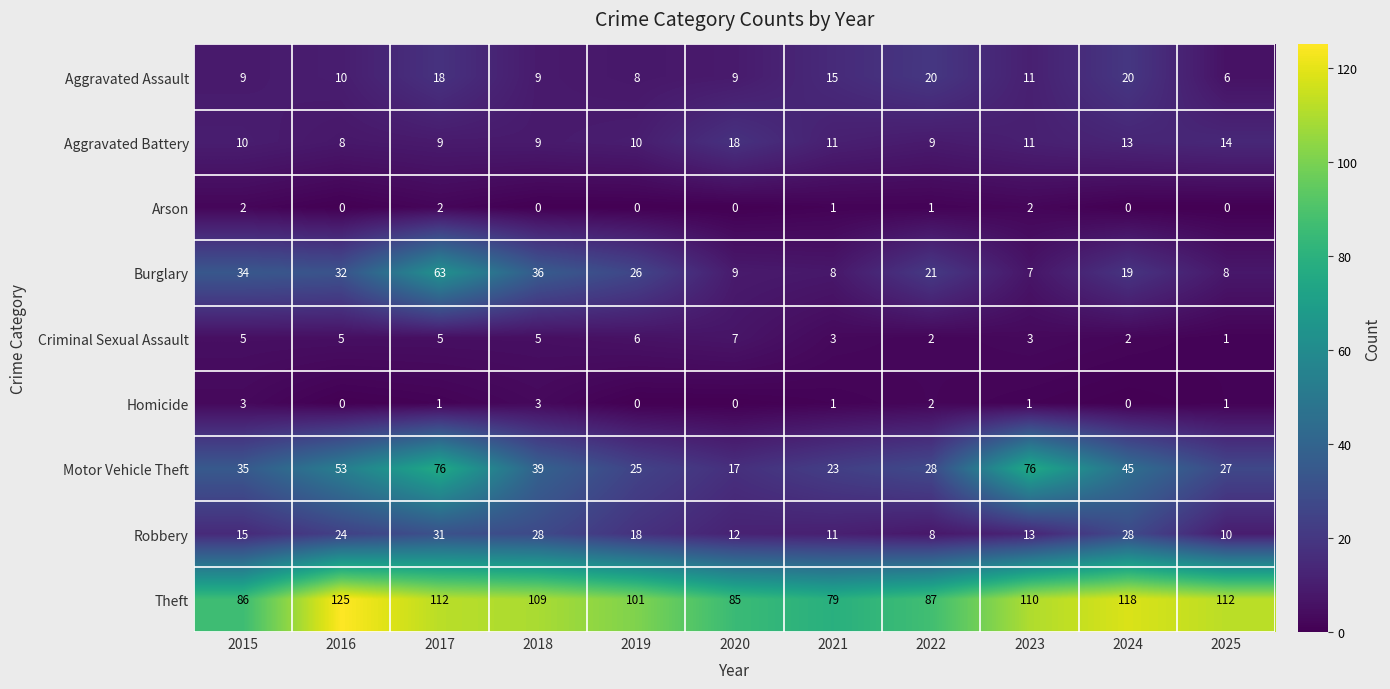

Between 2015 and 2016, which series saw the biggest shift?

Theft